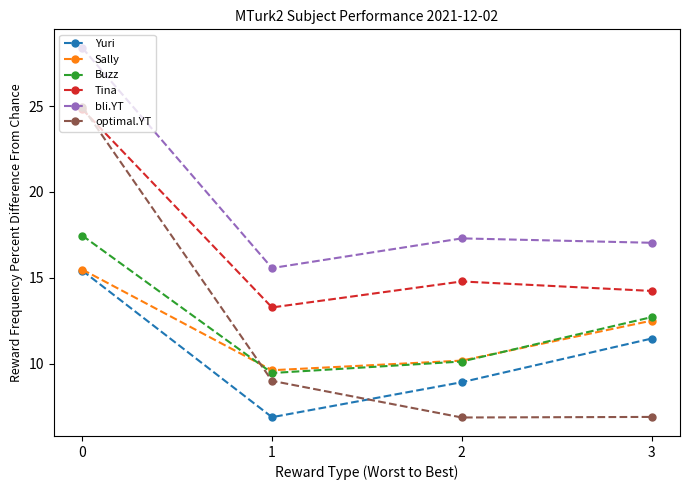

List the labels in order of Buzz value, largest first.

0, 3, 2, 1